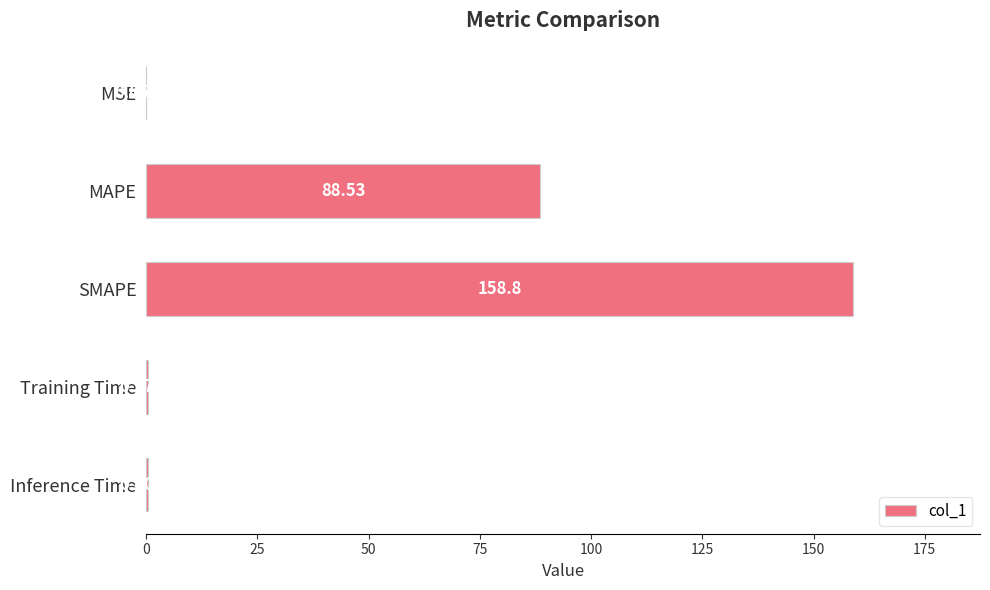

What is the sum of all values?

248.2